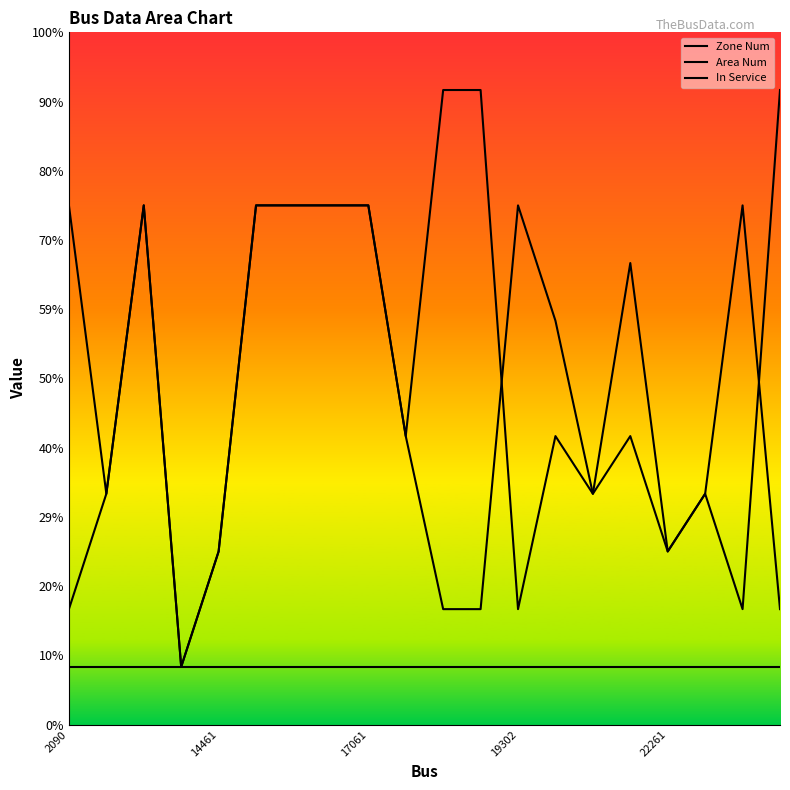

How many data points in Zone Num are above 5?

9